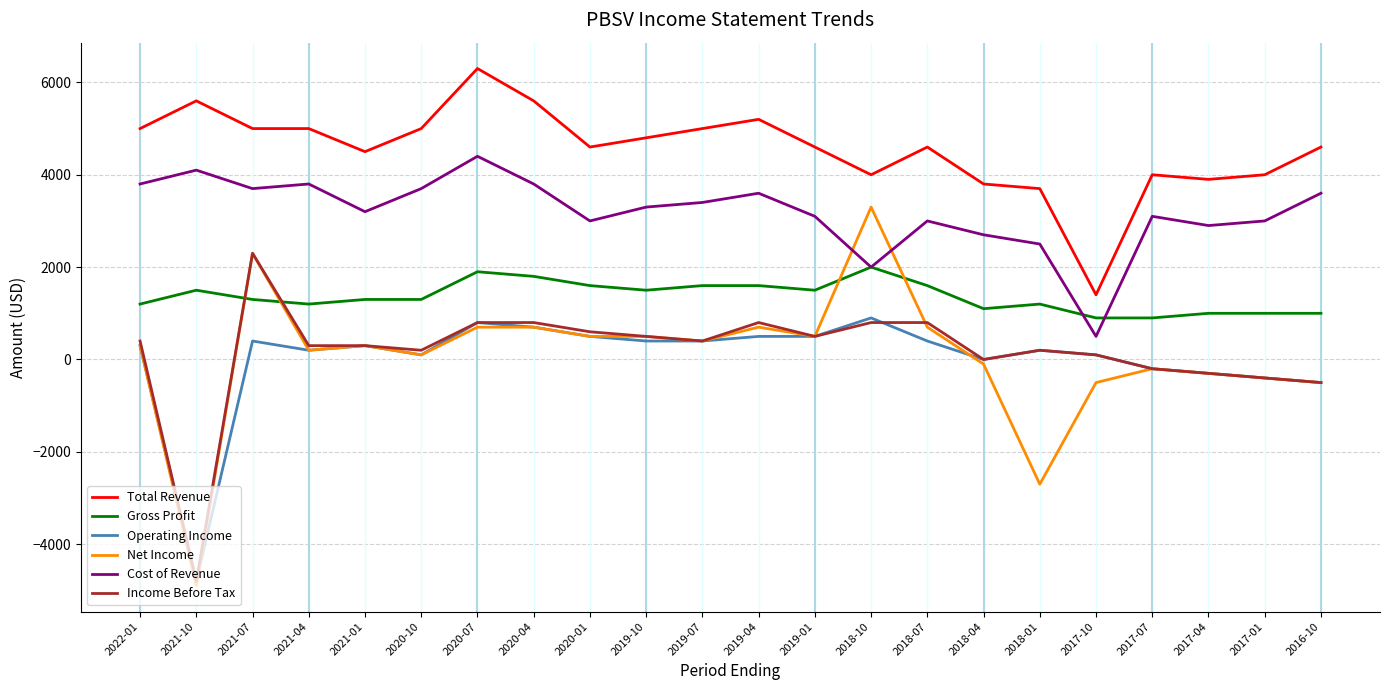

What position from the right is 2018-10?

9